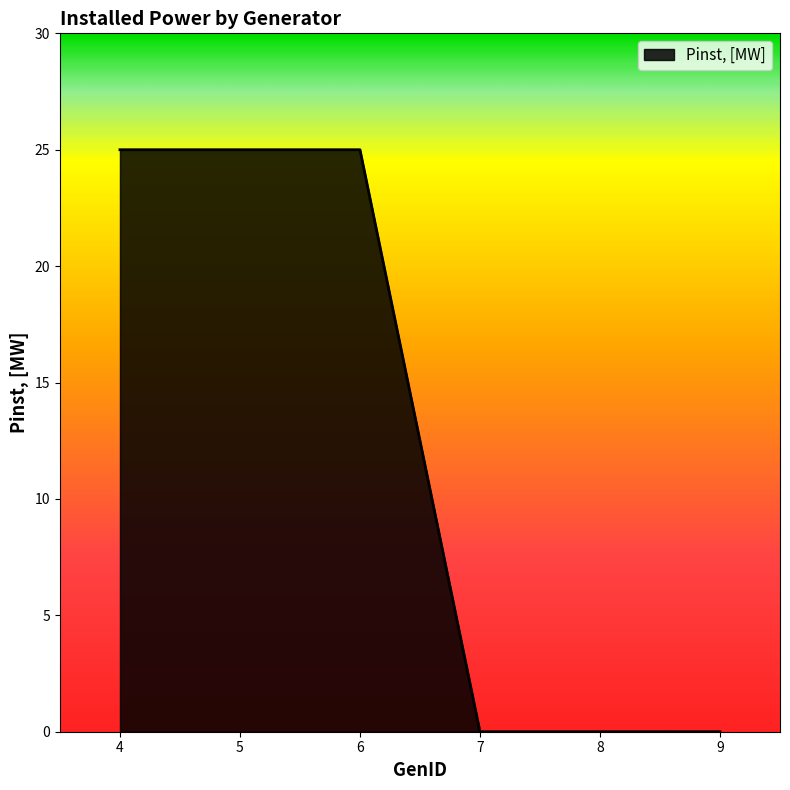

True or false: there are more than 2 points higher than both neighbors.

False